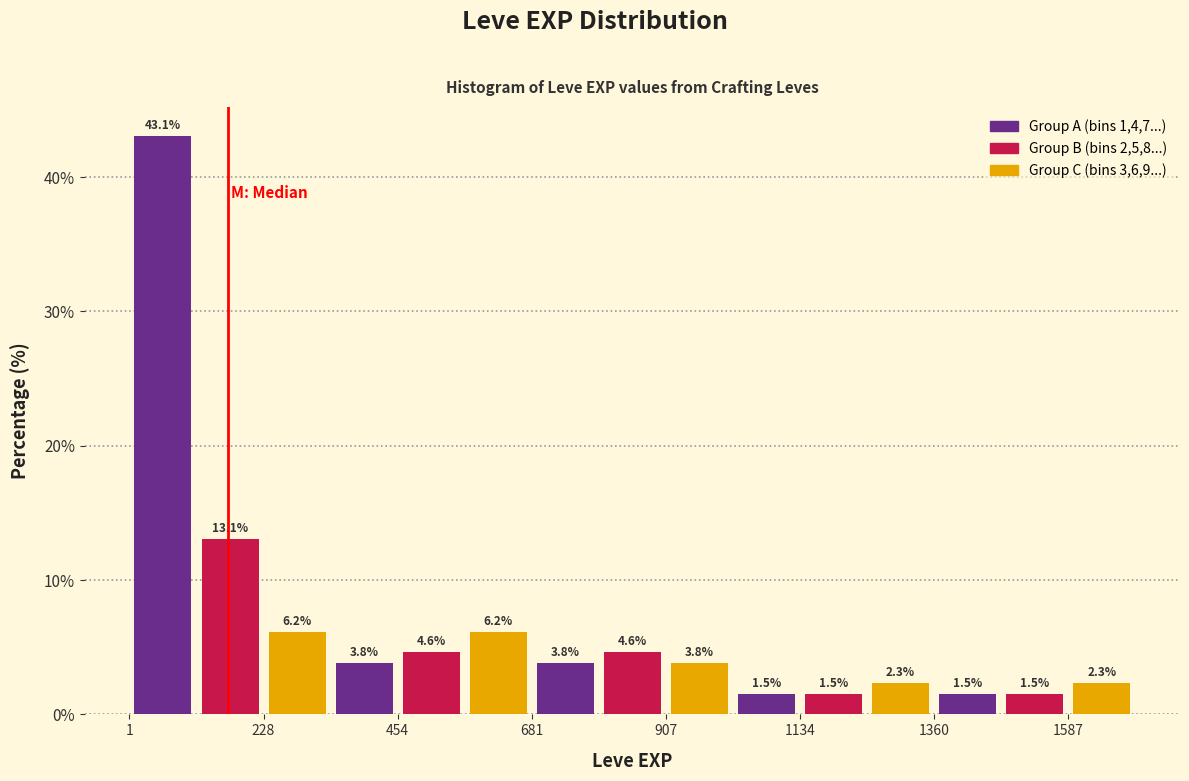

Read against the x-axis, roughly where is the centre of the tallest bar?

50